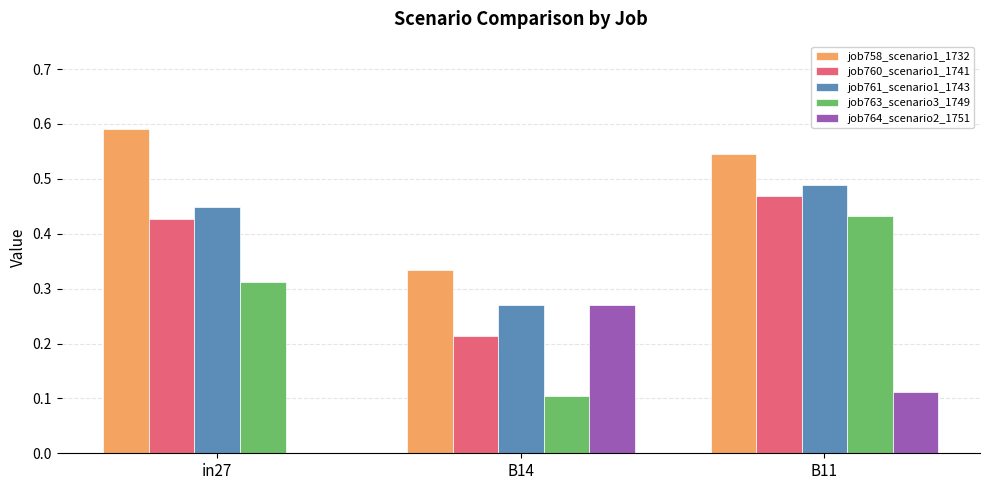

How many categories are shown in the chart?

3